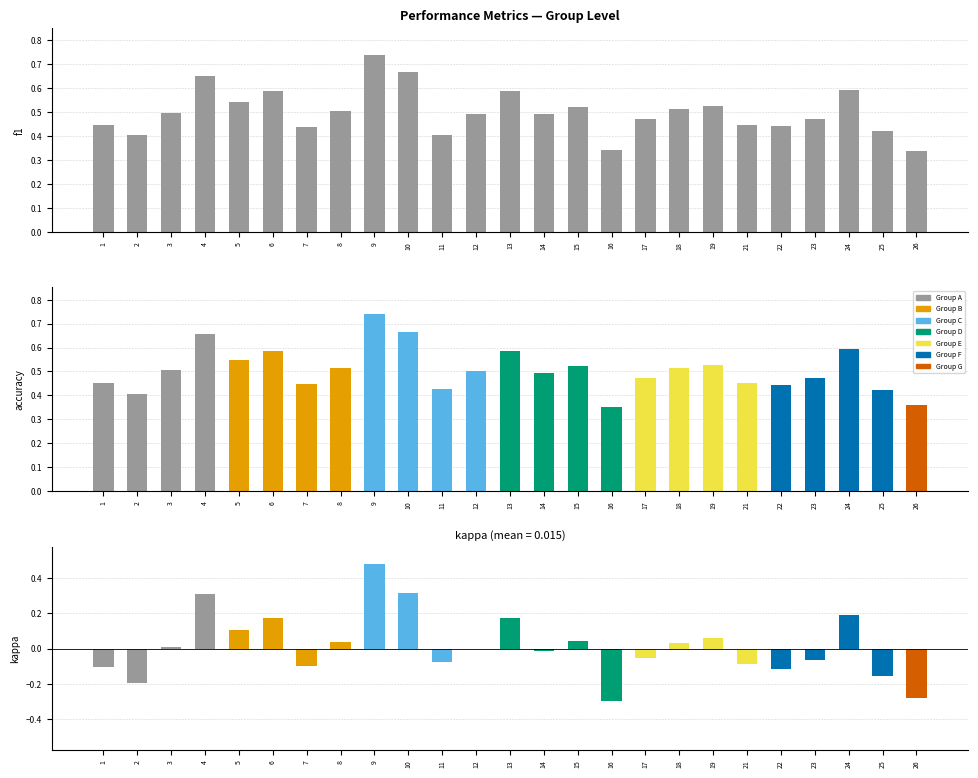

List the labels in order of value, smallest first.

26, 16, 11, 2, 25, 7, 22, 1, 21, 23, 17, 12, 14, 3, 8, 18, 15, 19, 5, 6, 13, 24, 4, 10, 9